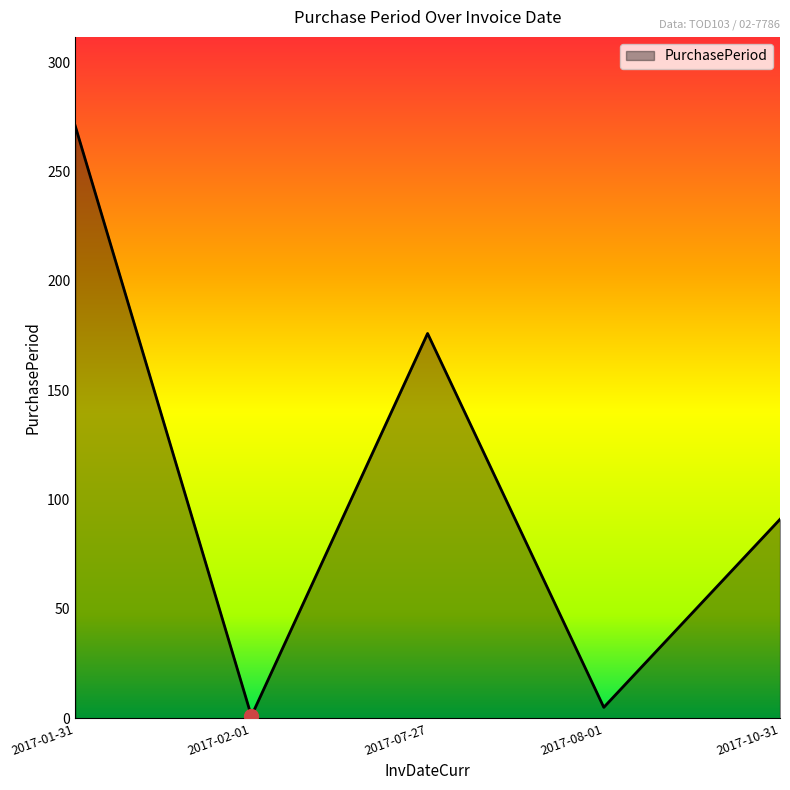

Approximately how many times larger is the value at 2017-08-01 compared to 2017-10-31?

0.1